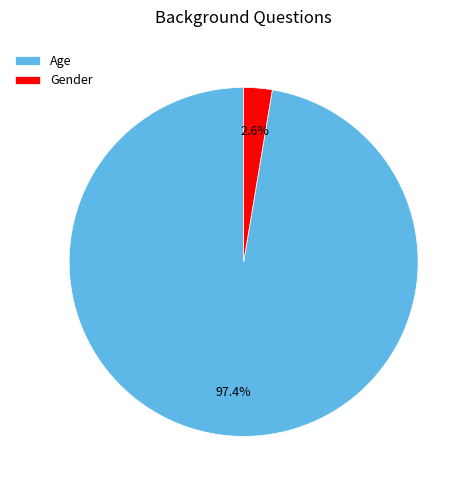

To the nearest percent, what is the average slice percentage?

50%